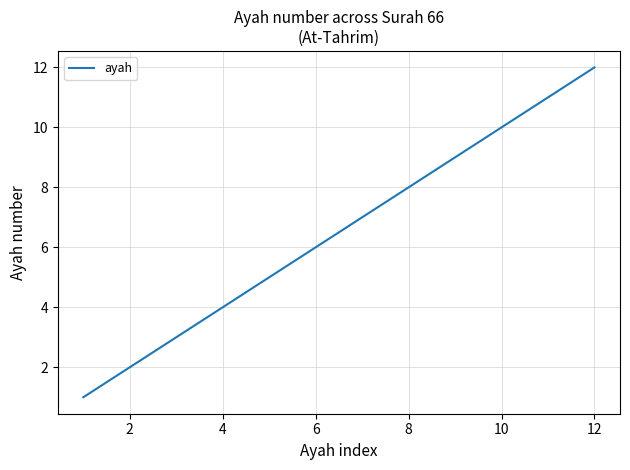

What is the greatest value displayed?

12